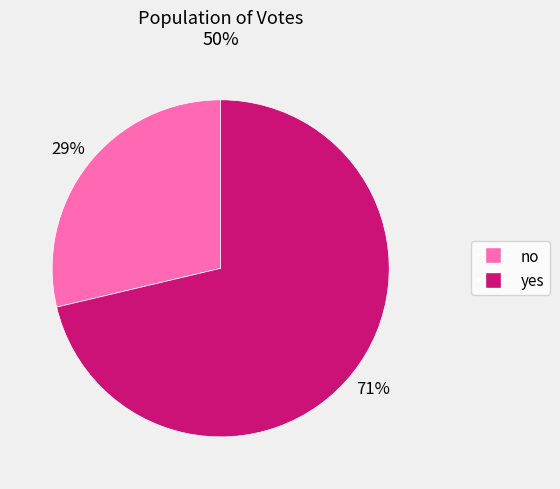

What percentage is the no slice, to the nearest percent?

29%